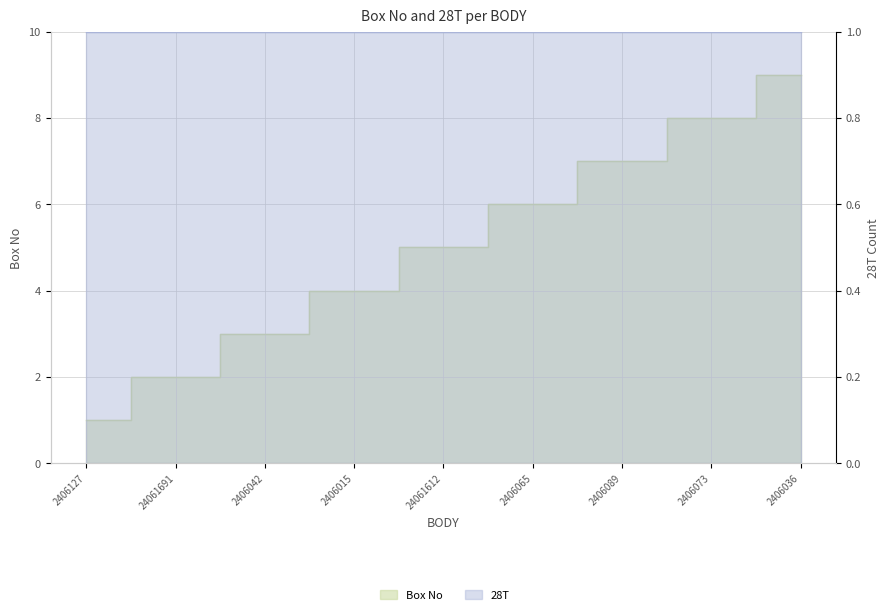

What is the average value?

5